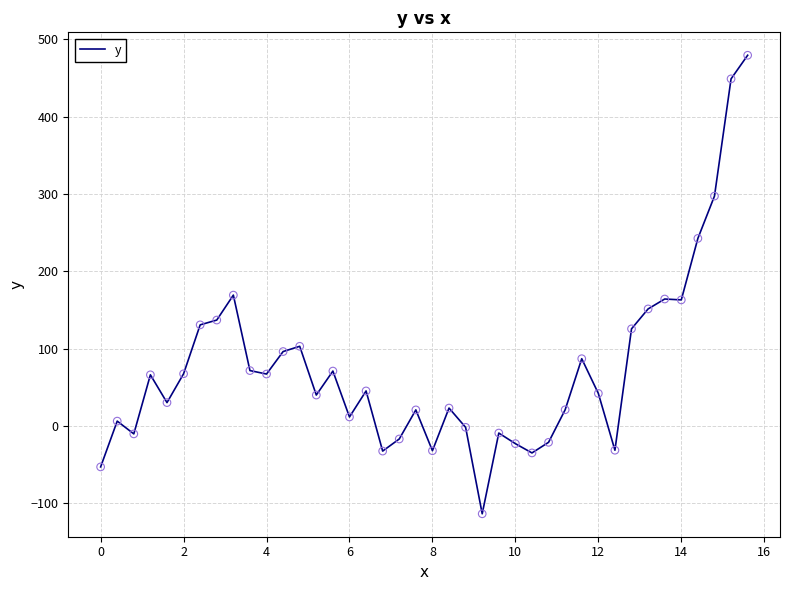

What is the greatest value displayed?

479.5